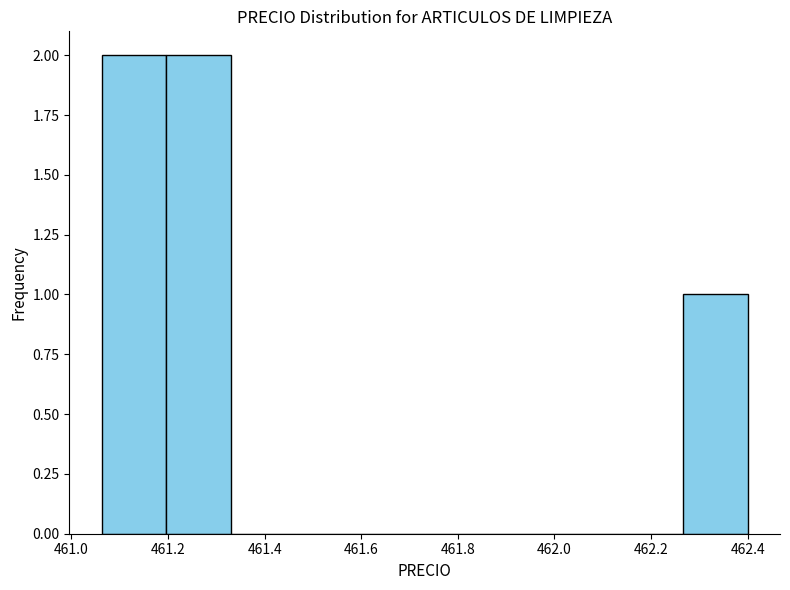

Reading left to right, list every bar in this chart as the range it spans on the x-axis followed by its height. Neither the bar edges nor the heights are printed on the chart, so give them approximately, as read against the axes.

461.06 to 461.20: 2
461.20 to 461.34: 2
461.34 to 461.46: 0
461.46 to 461.60: 0
461.60 to 461.74: 0
461.74 to 461.86: 0
461.86 to 462.00: 0
462.00 to 462.14: 0
462.14 to 462.26: 0
462.26 to 462.40: 1